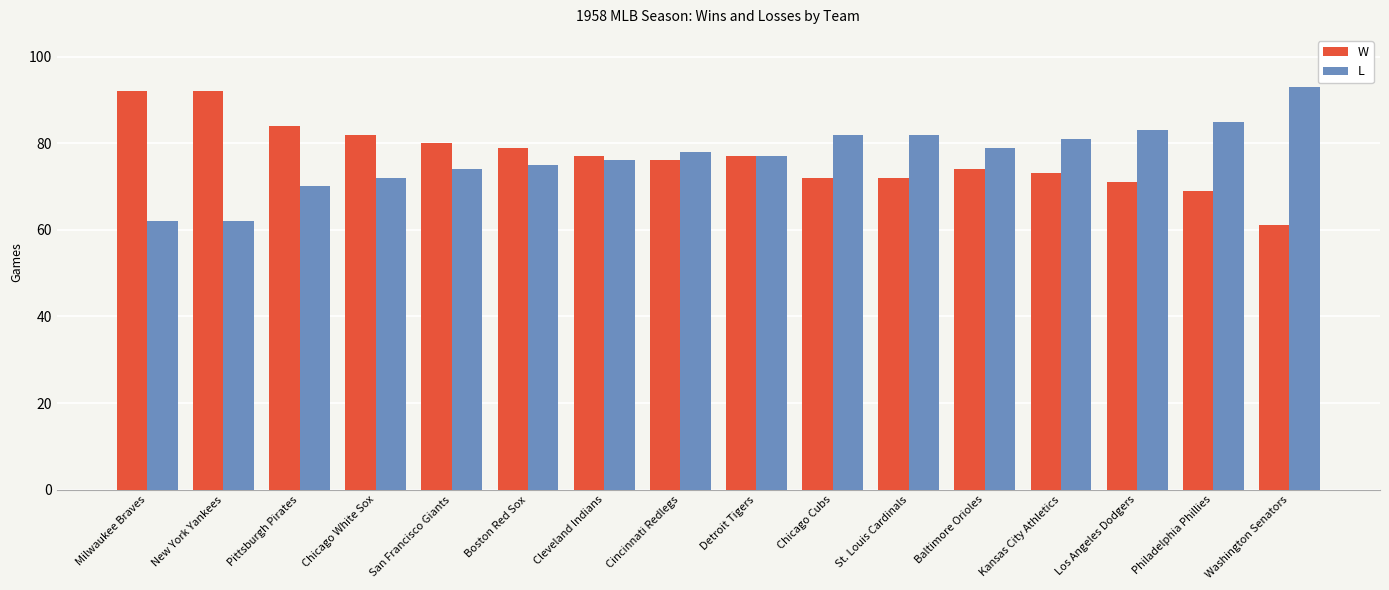

What is the label of the 11th bar from the left?

St. Louis Cardinals